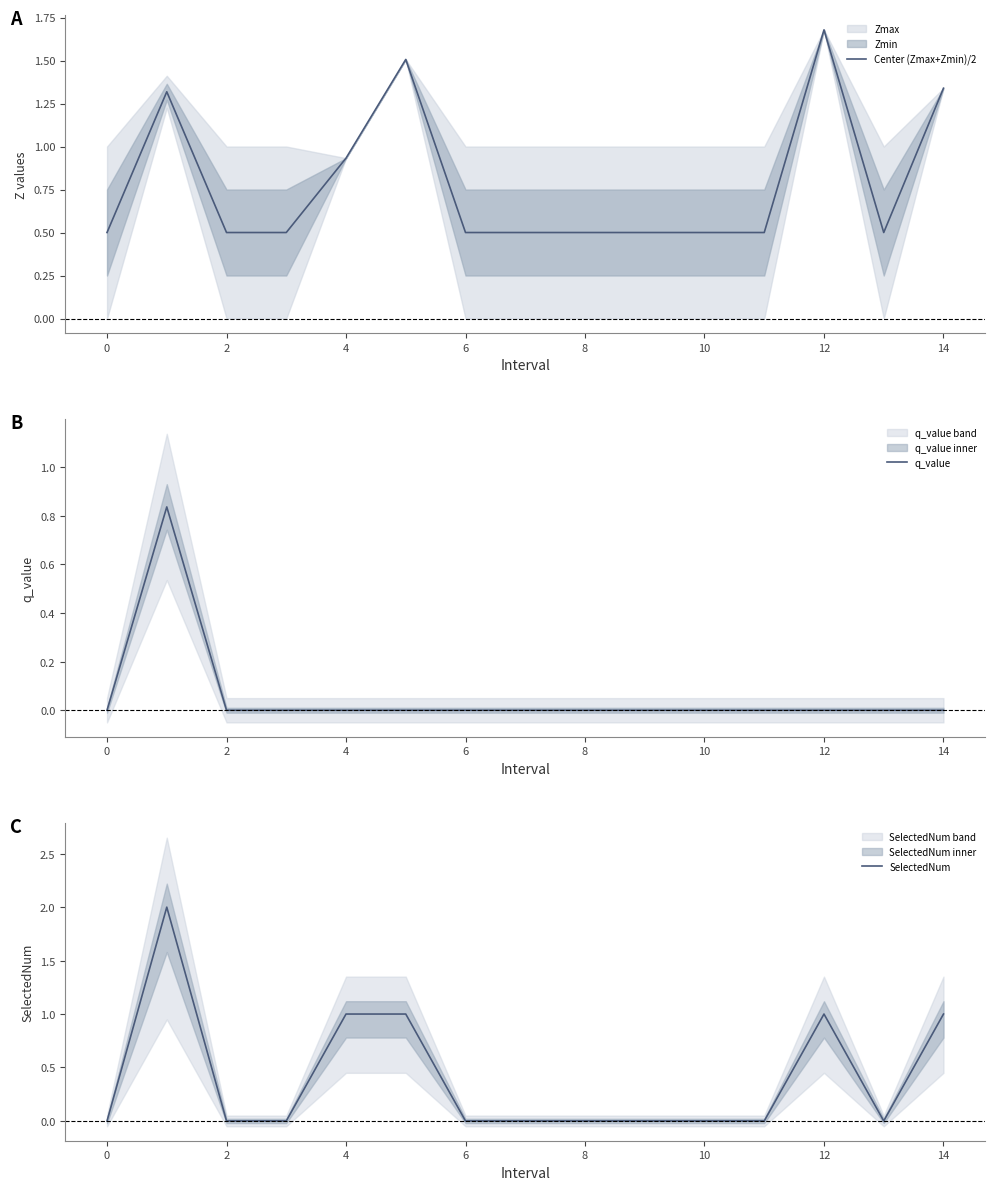

True or false: q_value and SelectedNum cross at least once.

False